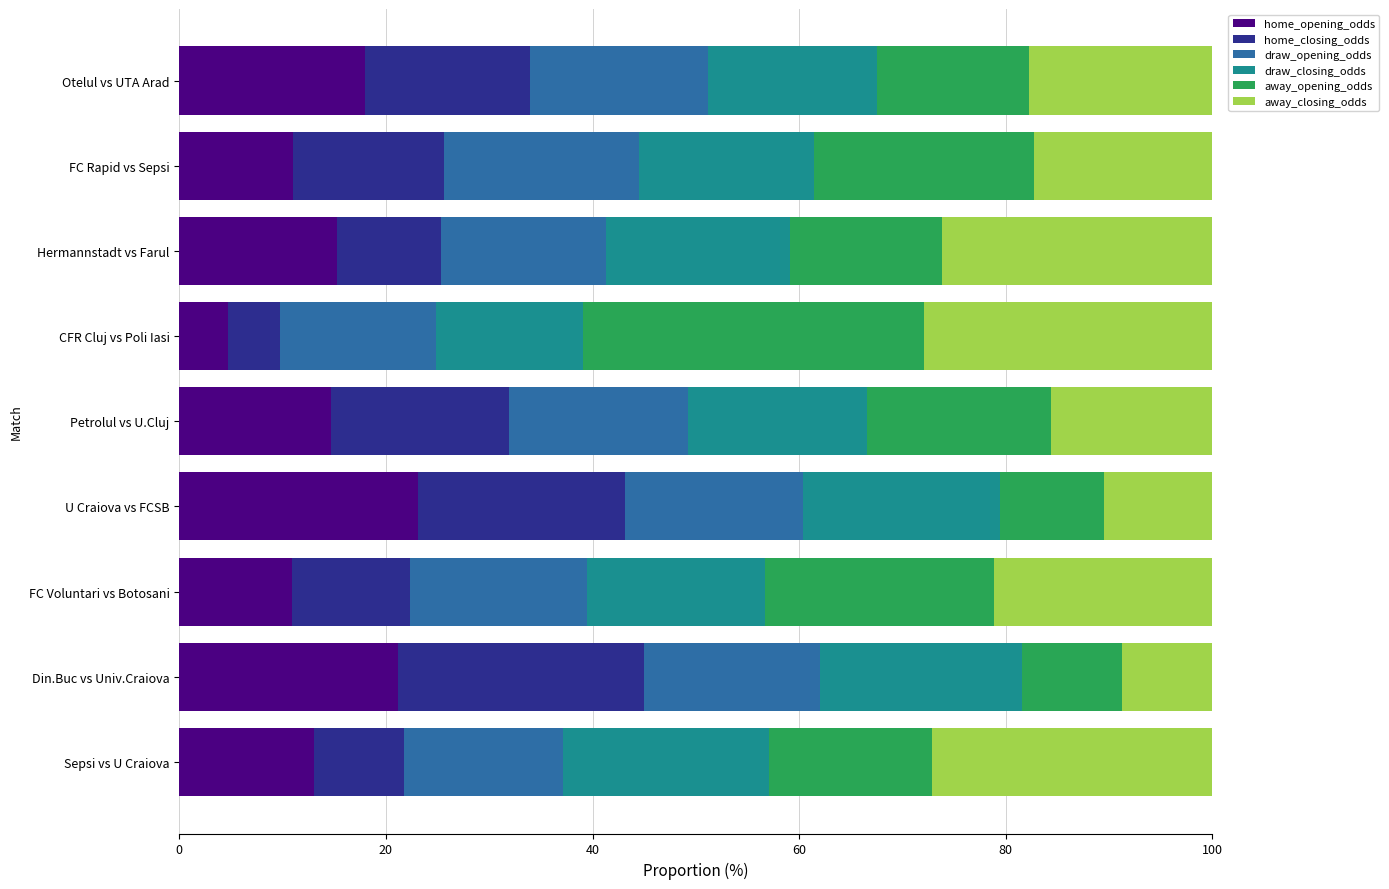

What is the lowest value of the home_opening_odds series?

4.7